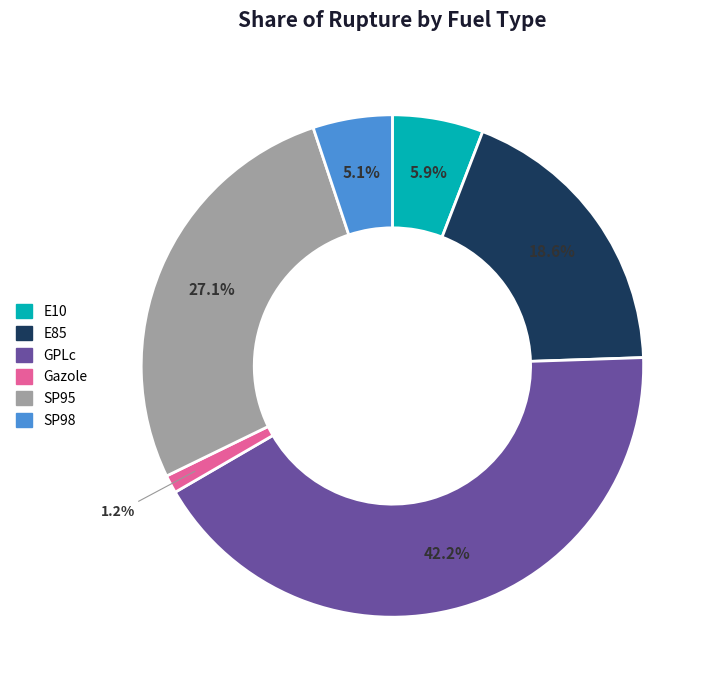

Does any single category account for the majority?

No